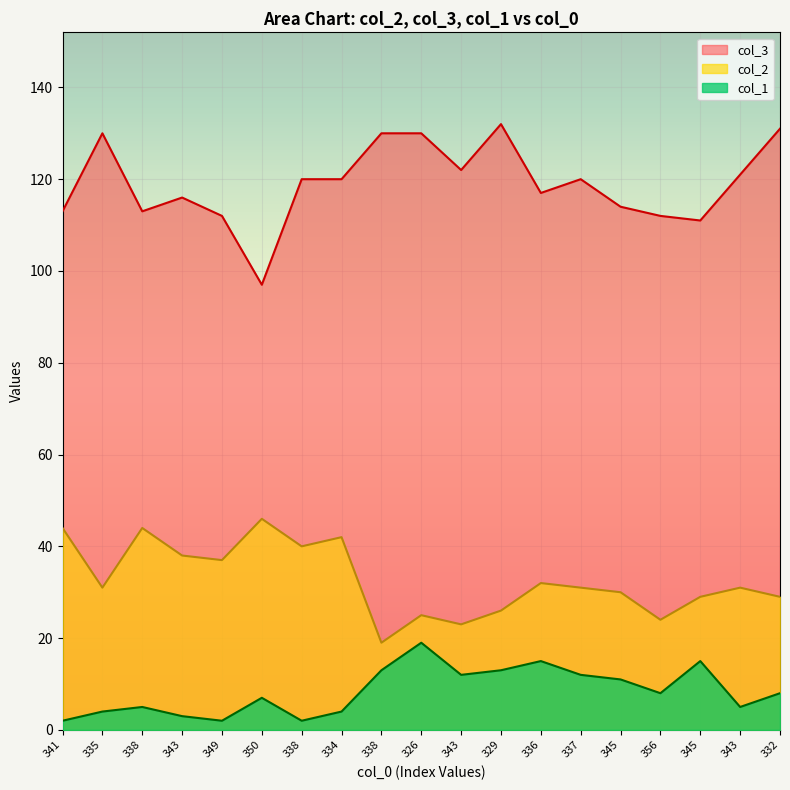

Is it true that col_3 equals 131 at 332?

True